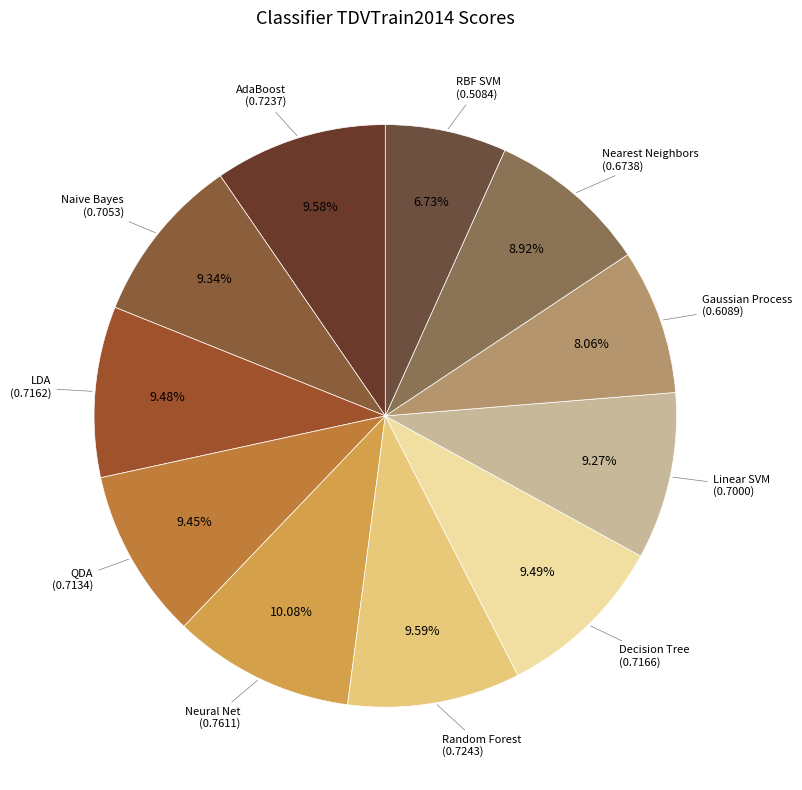

How many slices are in this pie chart?

11